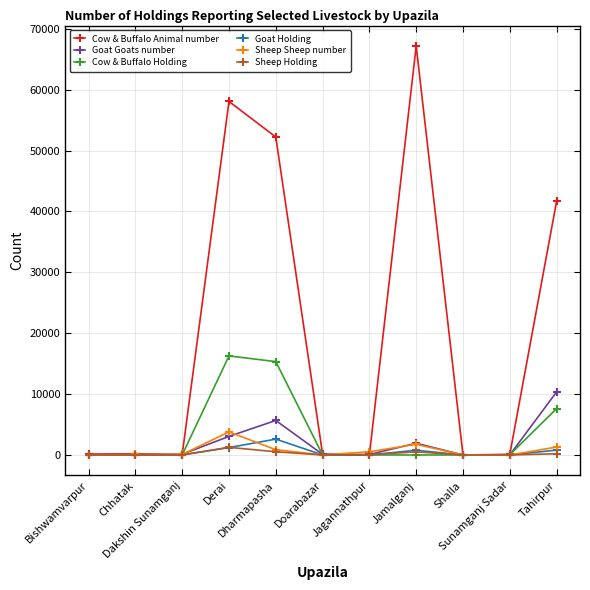

At how many categories does at least one series exceed 36304?

4